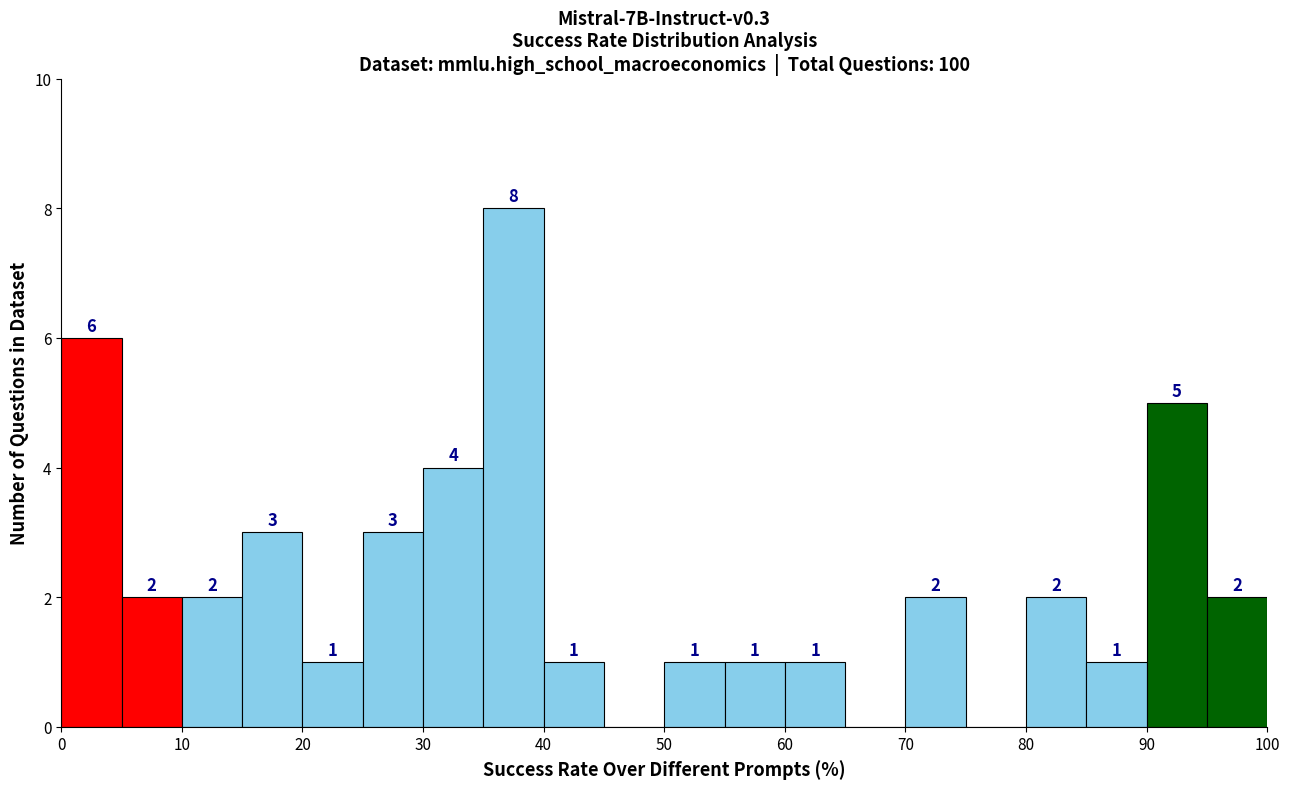

Which range on the x-axis has the tallest bar?

35 to 40